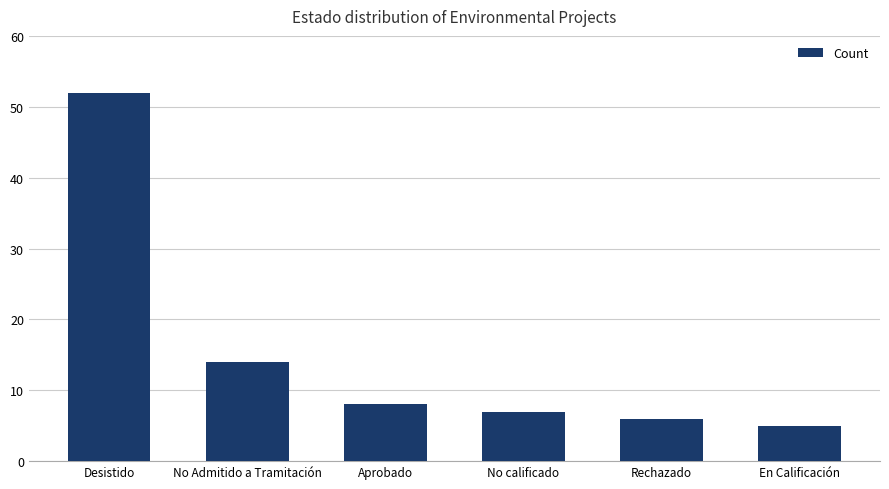

What position from the right is Desistido?

6